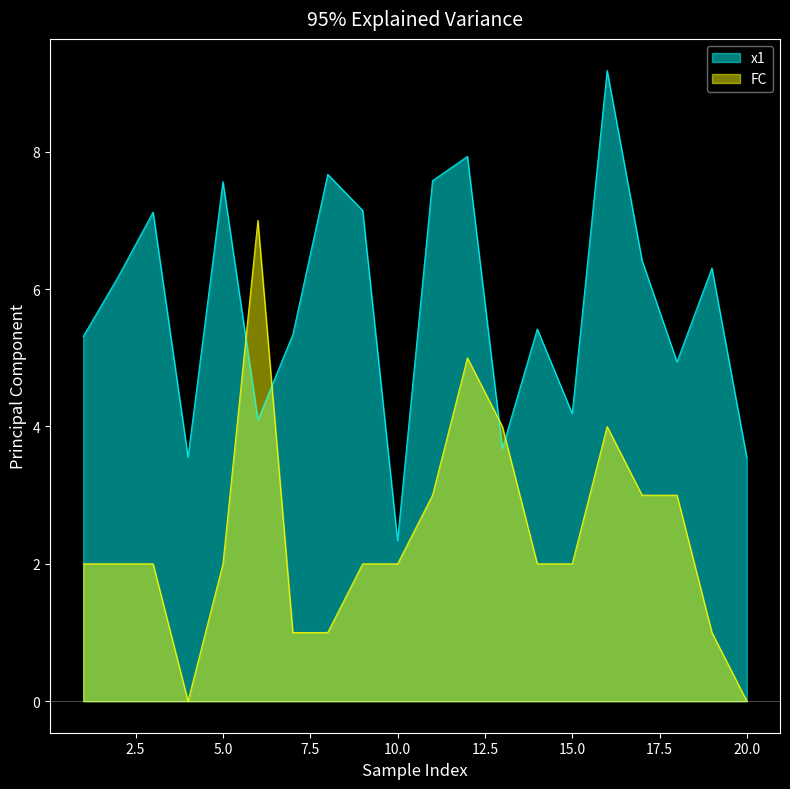

The FC series shows -4.3 at 20.0. True or false?

False